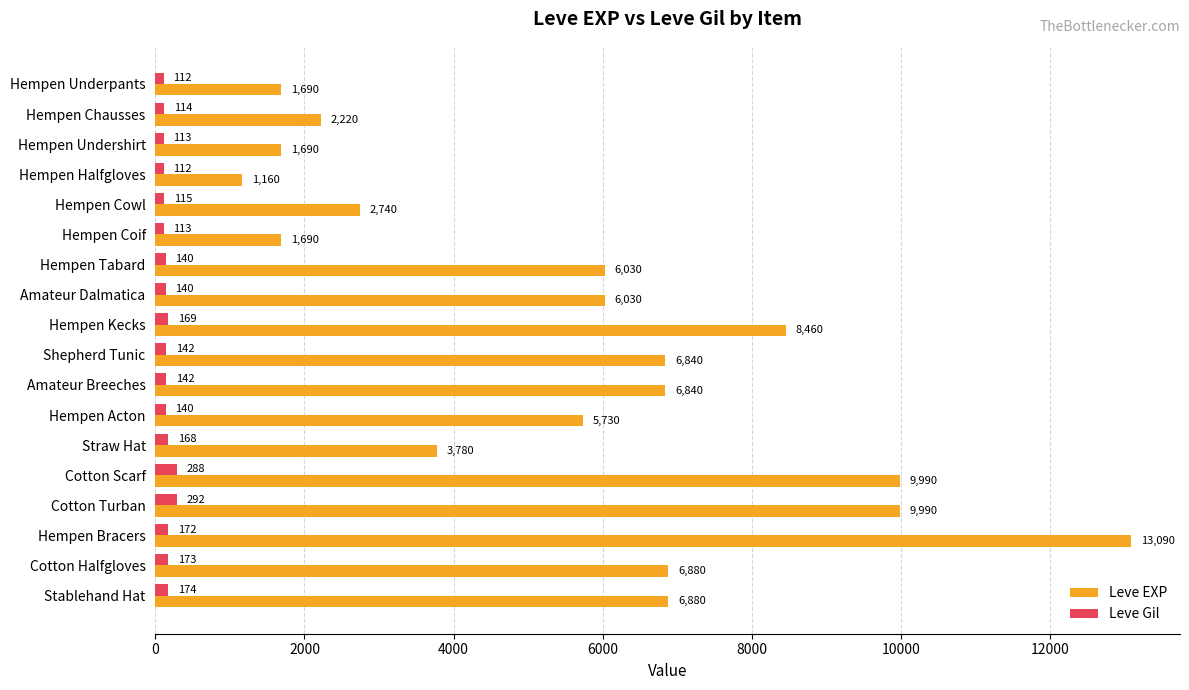

What are all the series names shown in the legend?

Leve EXP, Leve Gil